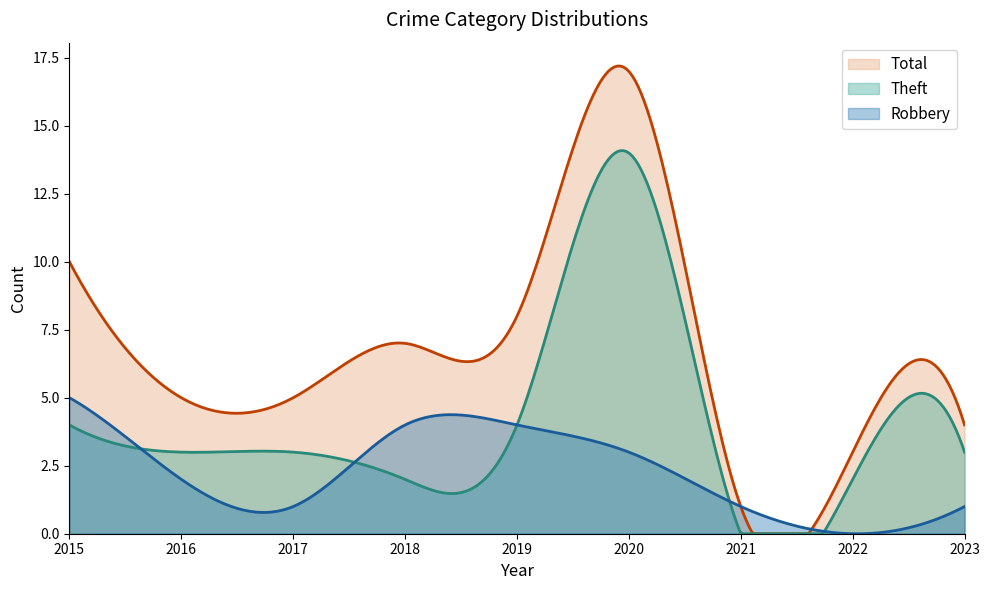

Which category has the highest value in the Theft series?

2020